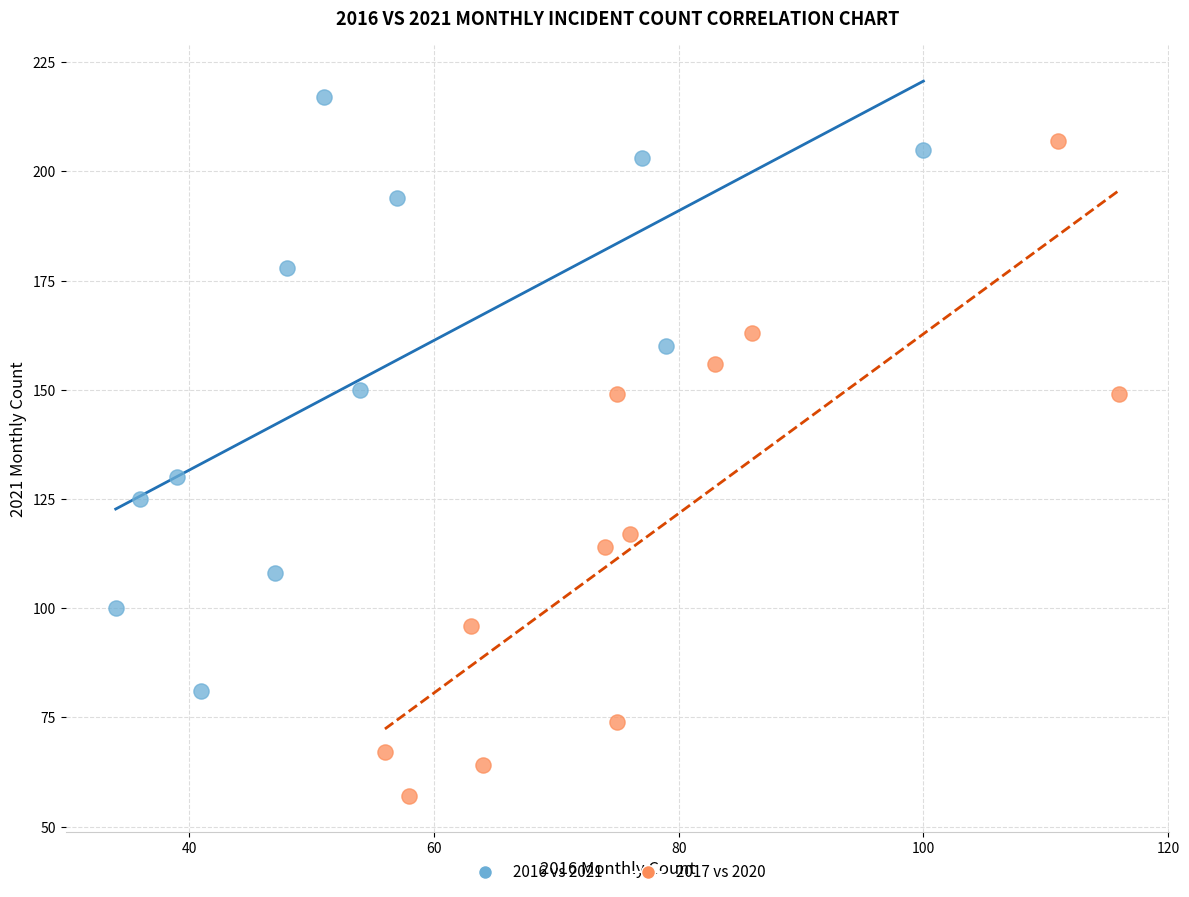

Which series has the largest Y range (max minus min)?

2017 vs 2020